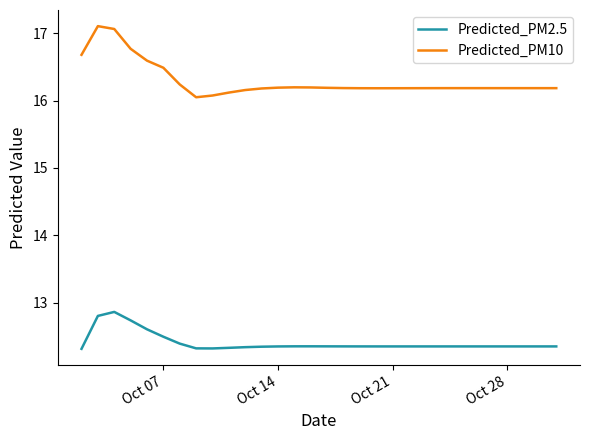

True or false: Predicted_PM2.5 and Predicted_PM10 cross at least once.

False